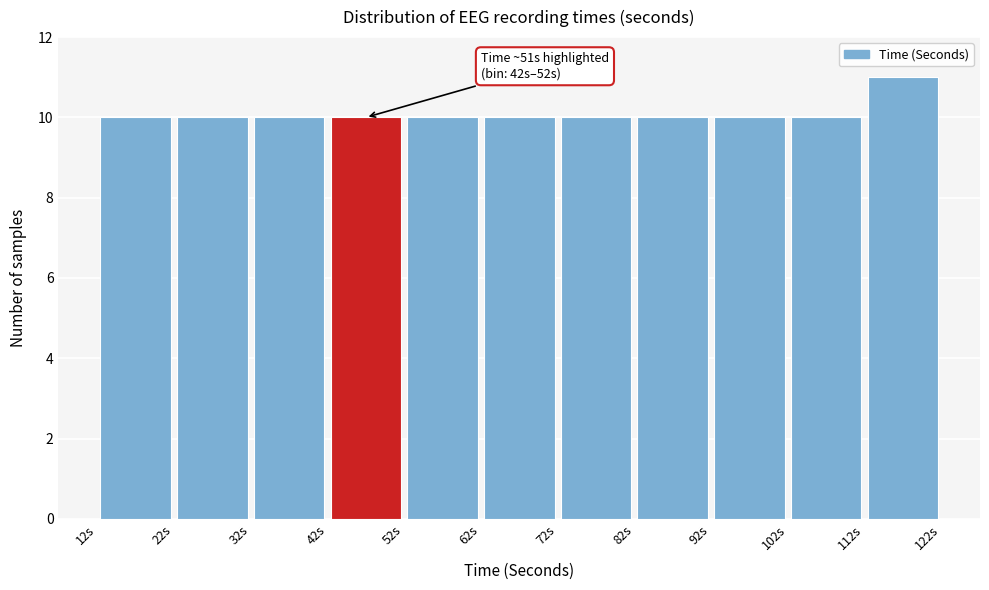

Over which range of the x-axis is the bar tallest?

112 to 122